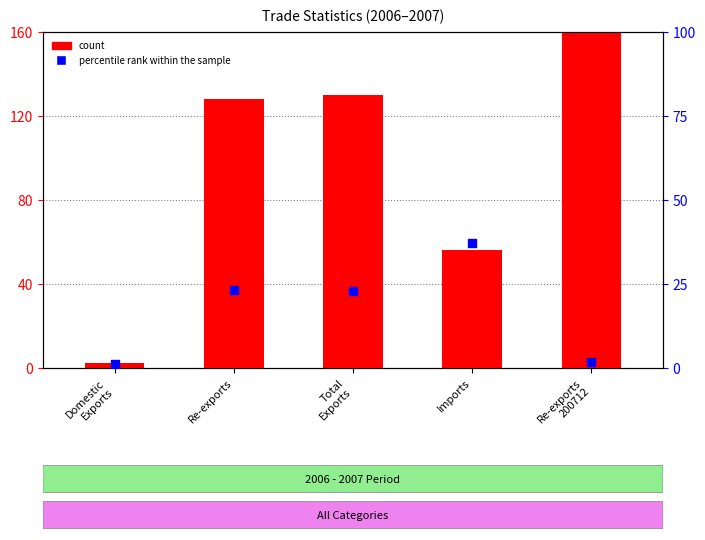

Which series has the largest Y range (max minus min)?

count